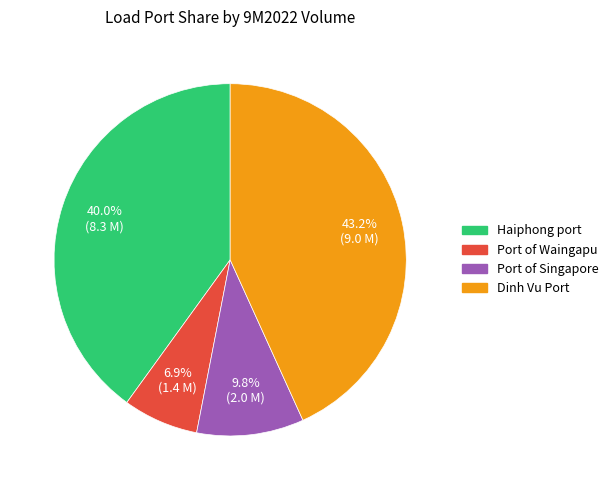

What is the ratio of the value at Port of Singapore to the value at Haiphong port?

0.2